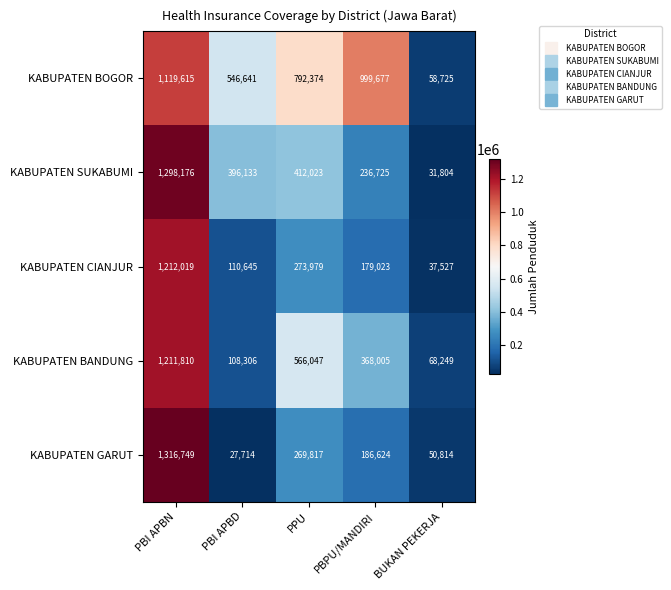

At which category is the sum across all series the highest?

PBI APBN